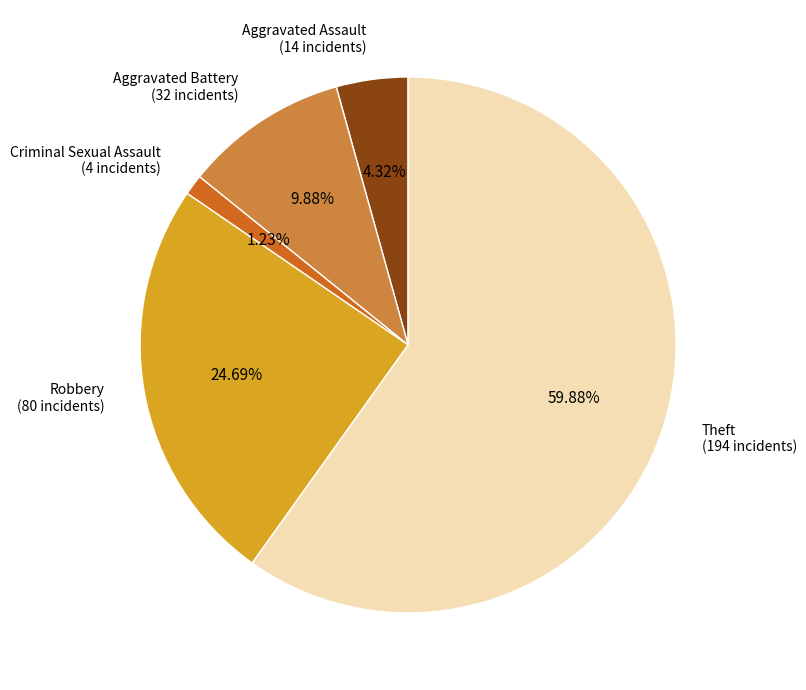

Which has a higher value, Robbery (80 incidents) or Aggravated Battery (32 incidents)?

Robbery (80 incidents)